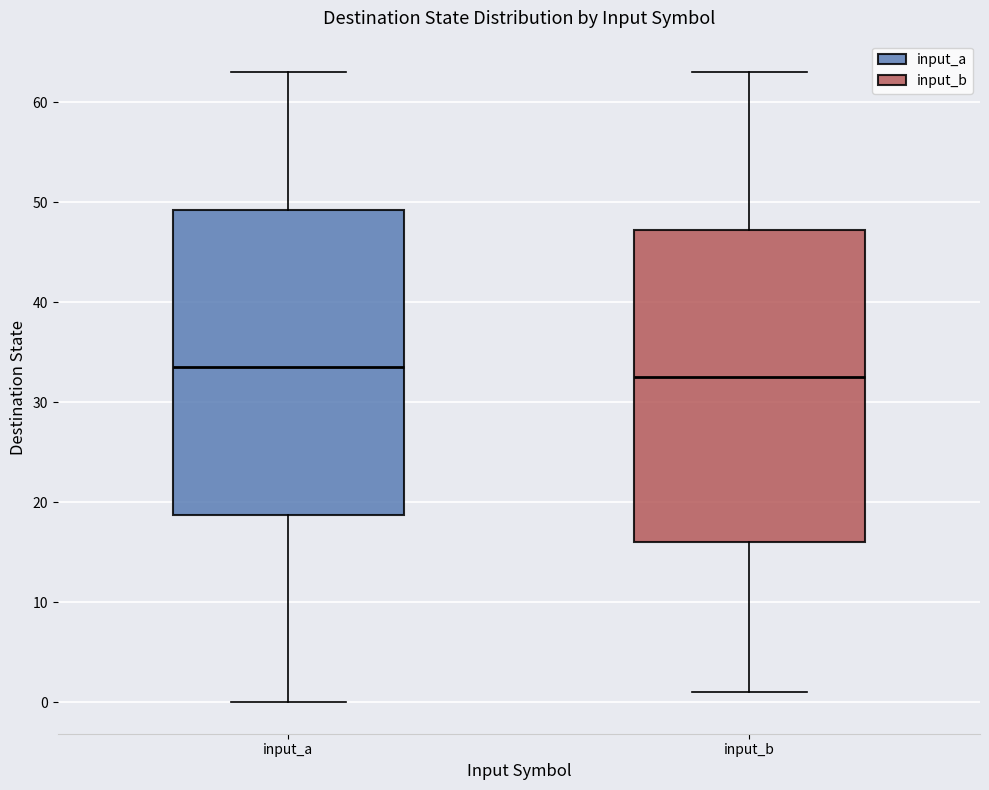

Reading left to right, transcribe this box plot: for each box, give where its median line is, the range the box spans, and where its two whiskers end, as read against the y-axis. The values are not printed on the chart, so give them approximately, as read against the axis.

input_a: median 34, box 19 to 49, whiskers 0 to 63
input_b: median 33, box 16 to 47, whiskers 1 to 63